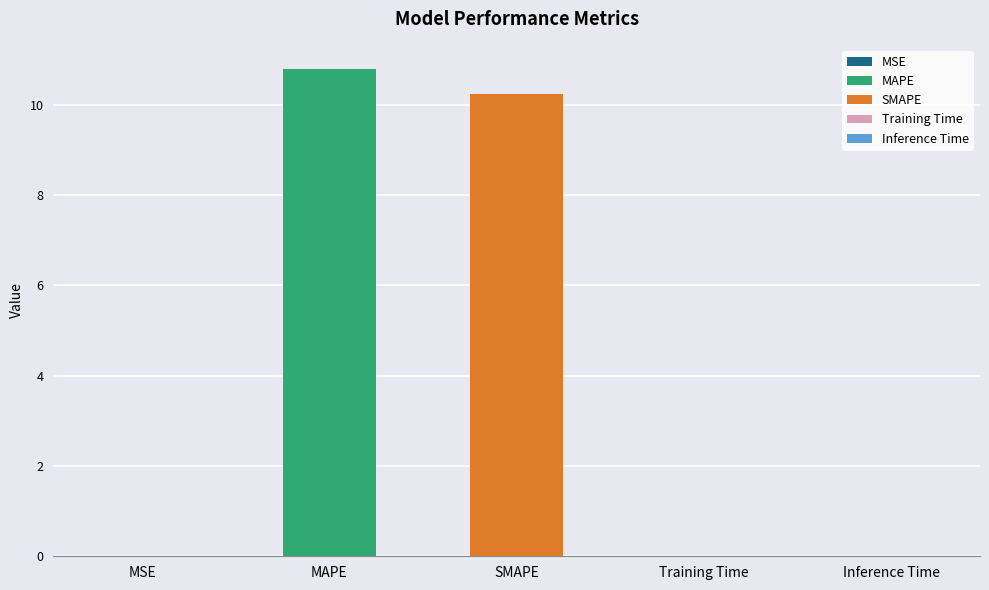

Which label corresponds to the smallest value in the chart?

MSE